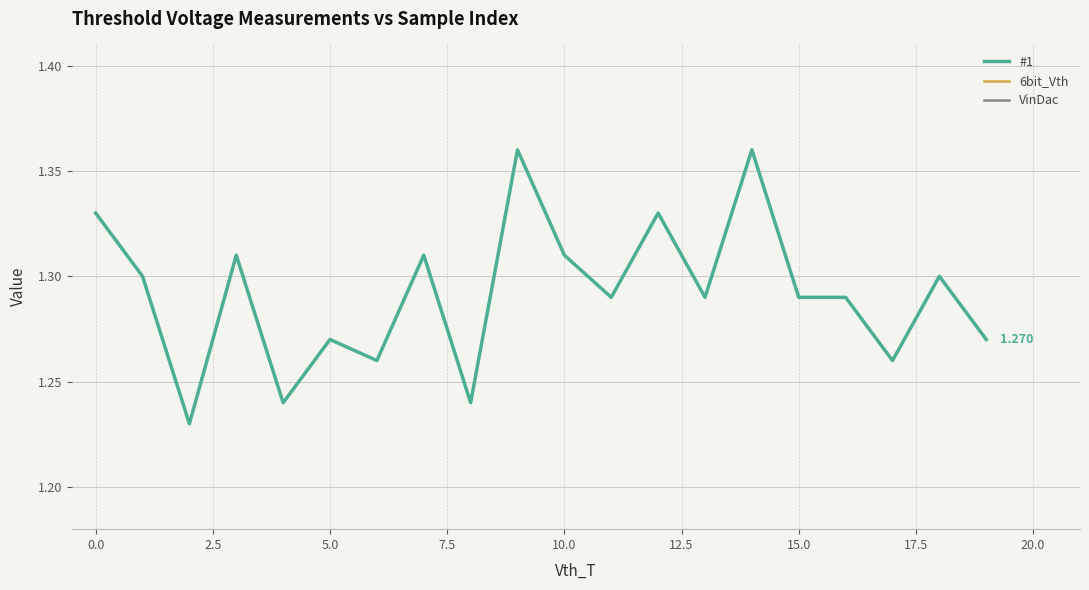

Rank the series at 16 from lowest to highest value.

6bit_Vth, VinDac, #1